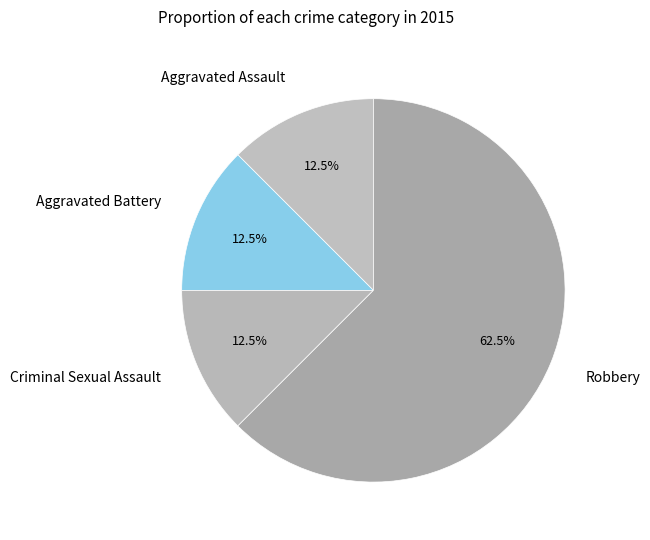

What is the ratio of the value at Aggravated Assault to the value at Aggravated Battery?

1.0